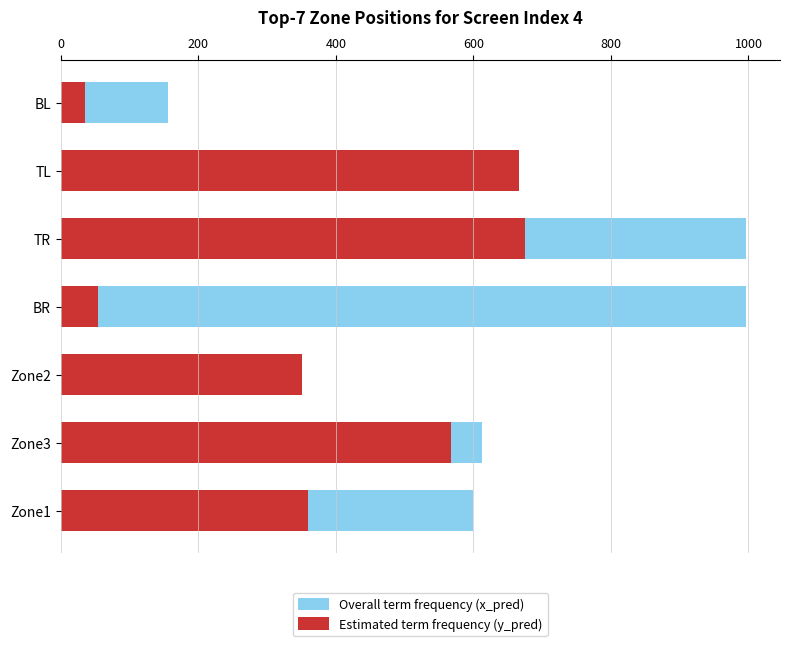

Rank the series by their average value, from lowest to highest.

Estimated term frequency (y_pred), Overall term frequency (x_pred)